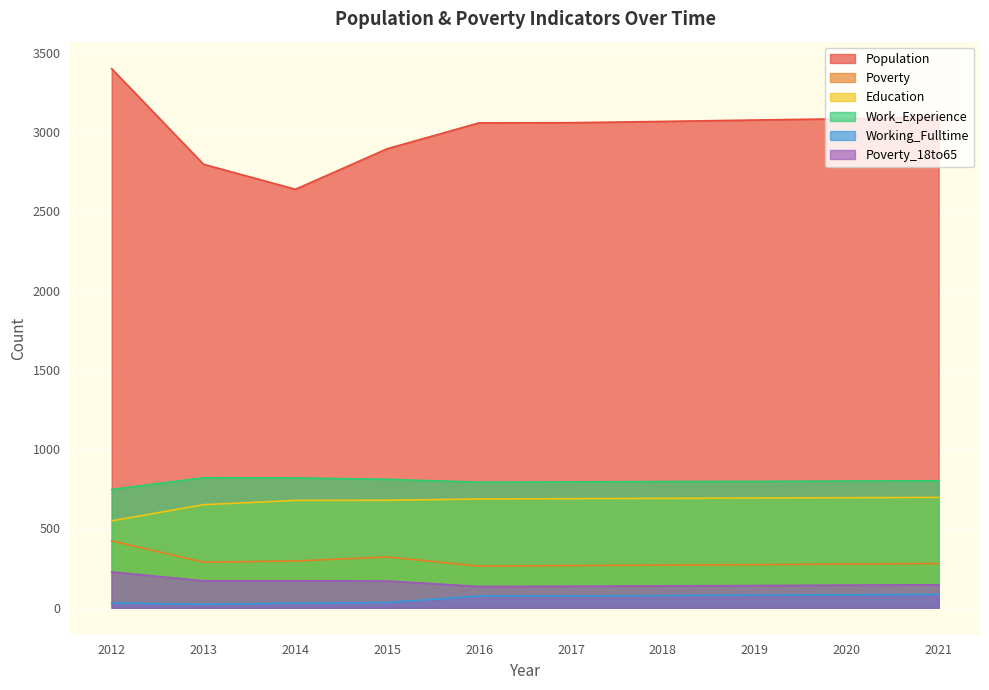

What is the smallest value displayed?

22